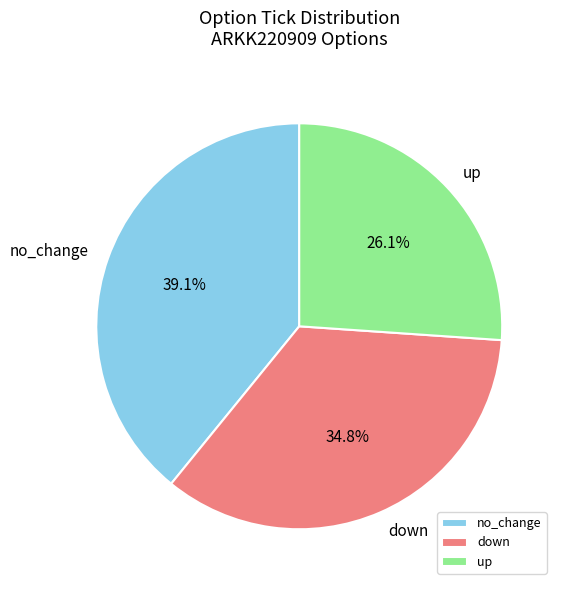

Which has a higher value, down or up?

down